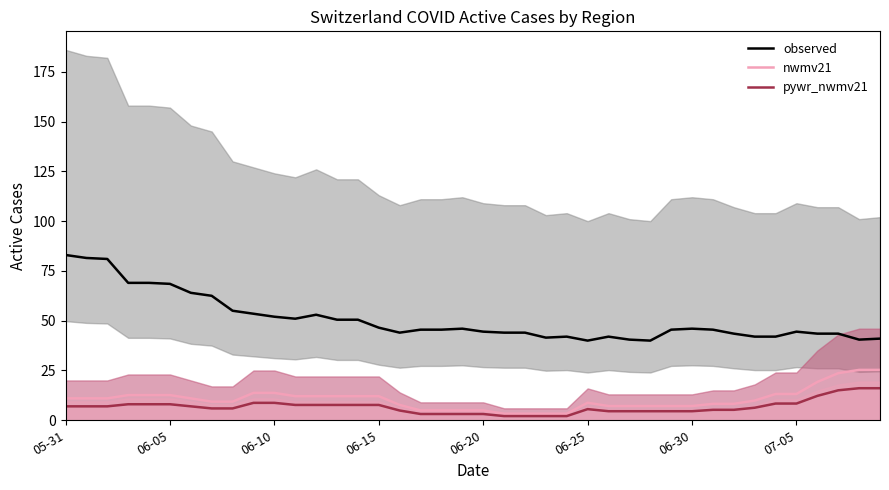

How many data points does each series have?

40